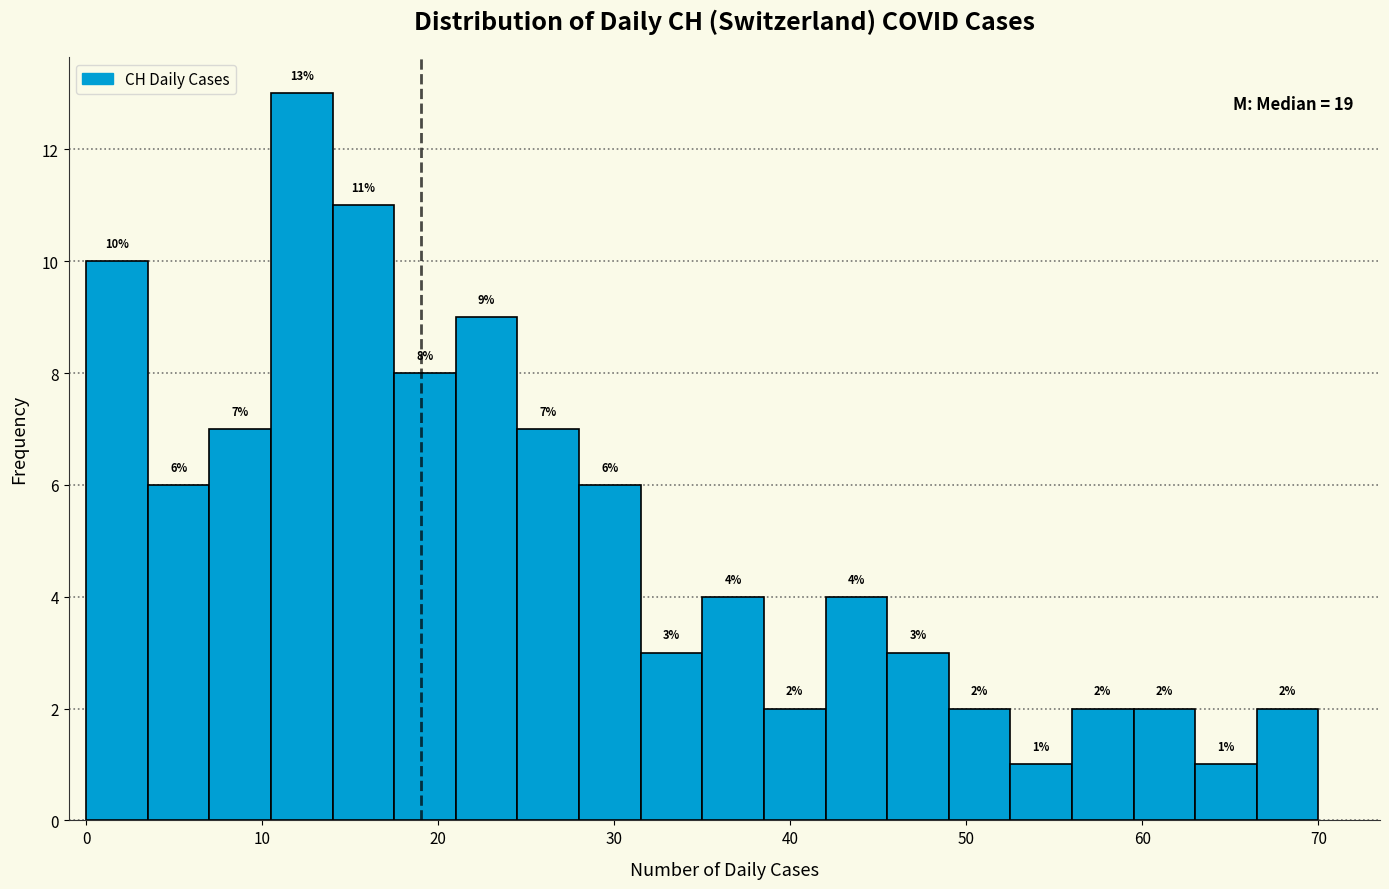

Read against the x-axis, roughly where is the centre of the tallest bar?

12